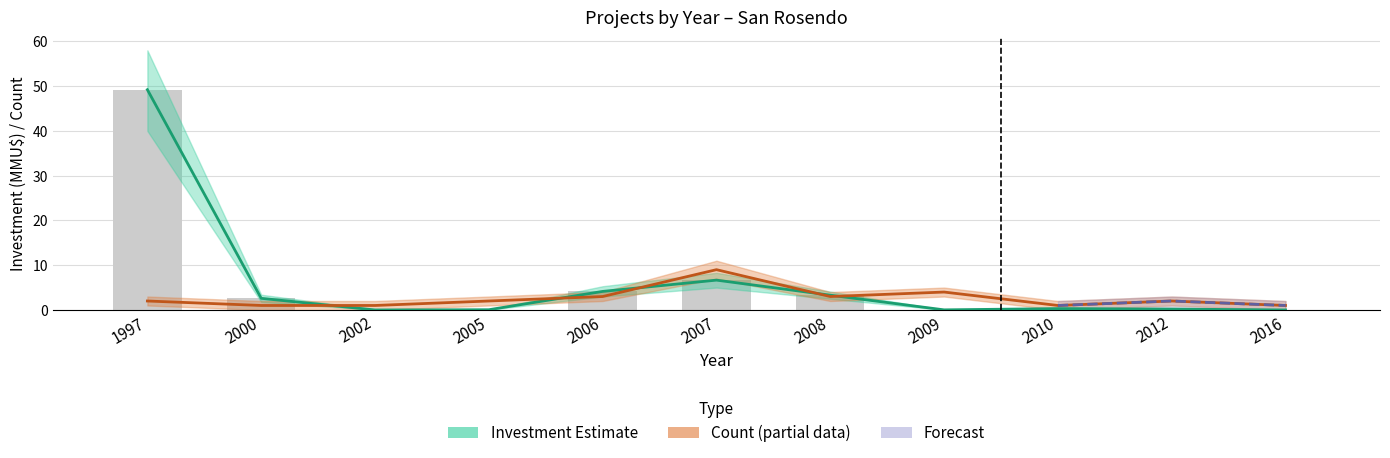

Rank the series at 2002 from lowest to highest value.

Investment, Count